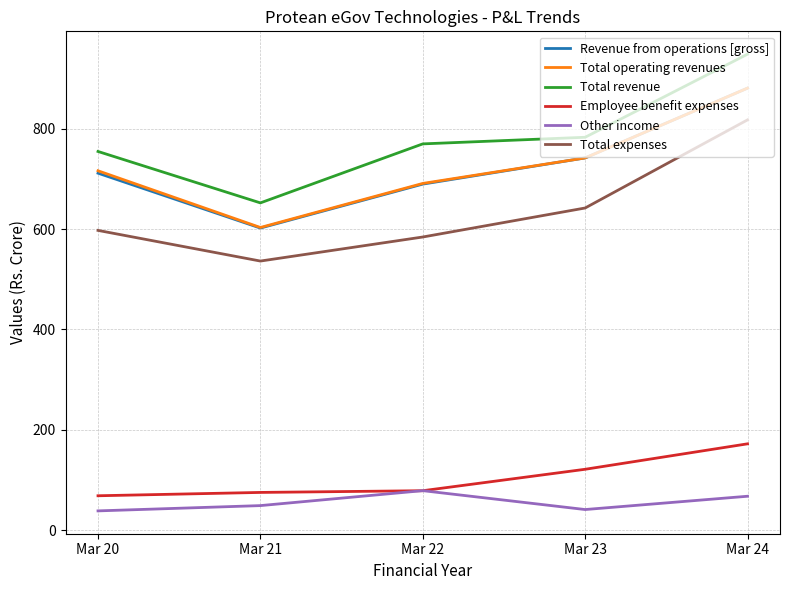

True or false: Total revenue has a value of 1220.4 at Mar 22.

False